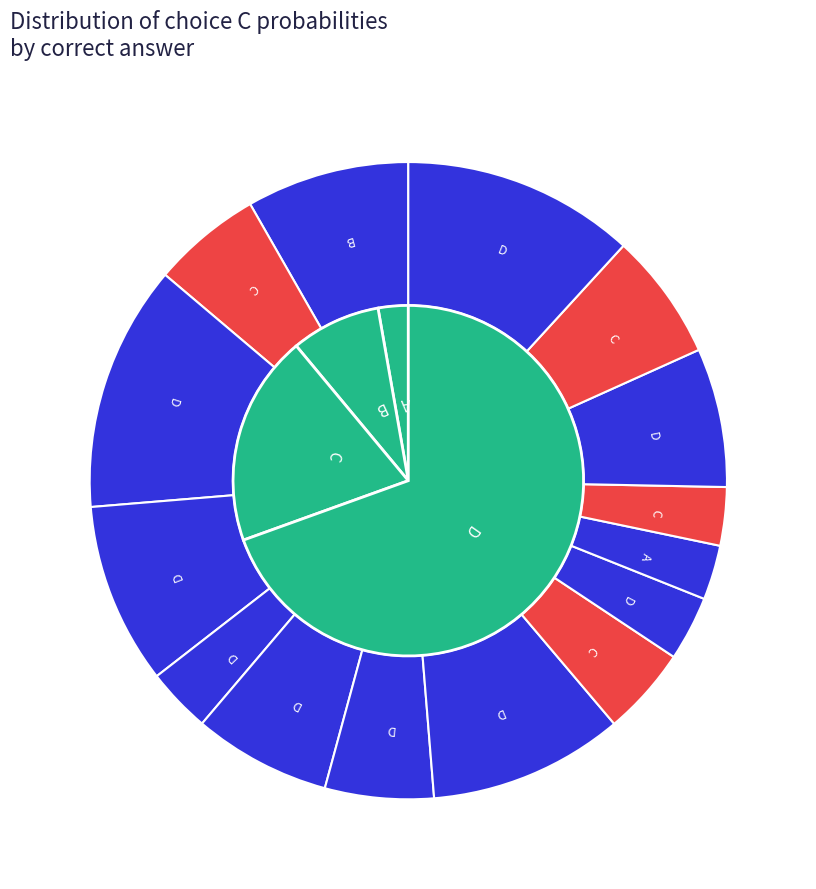

Does C account for over 50% of the chart?

No